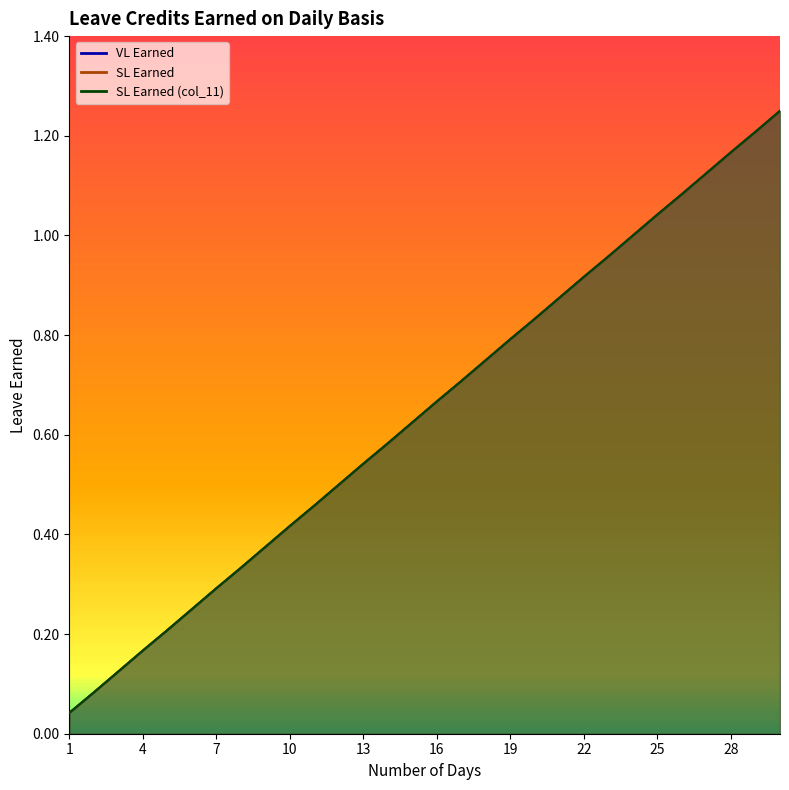

At which label does SL Earned (col_11) reach its peak?

30